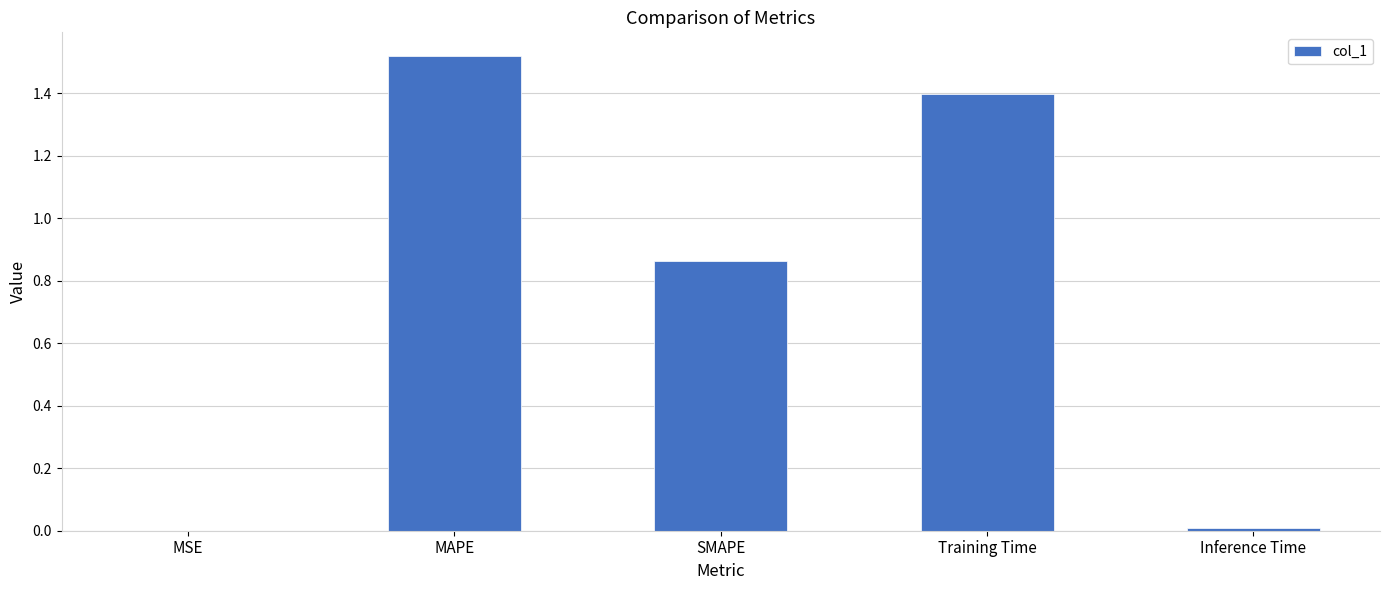

What is the change in value from MAPE to SMAPE?

-0.7